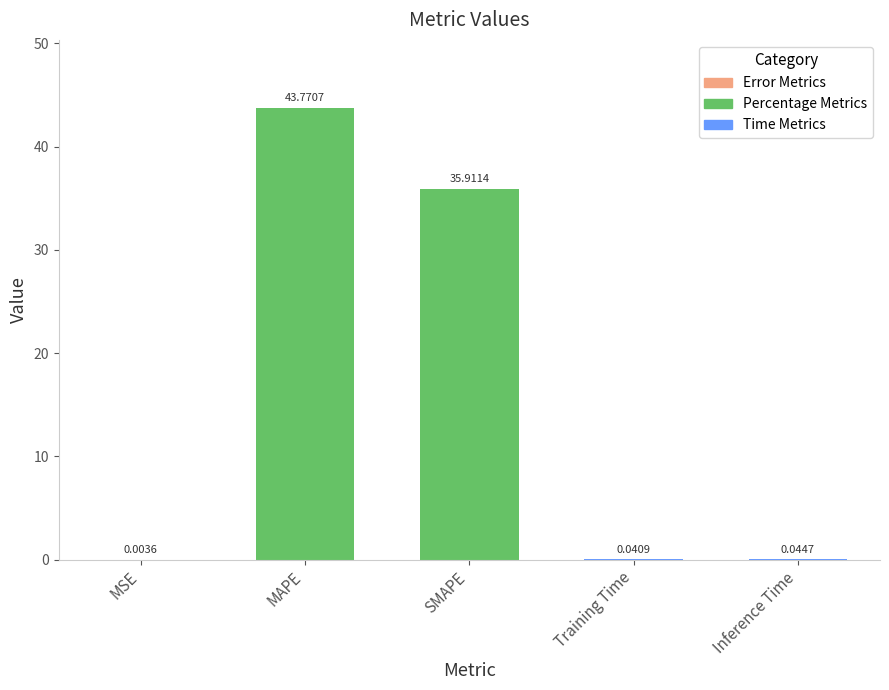

Which category has the highest value across all series?

MAPE